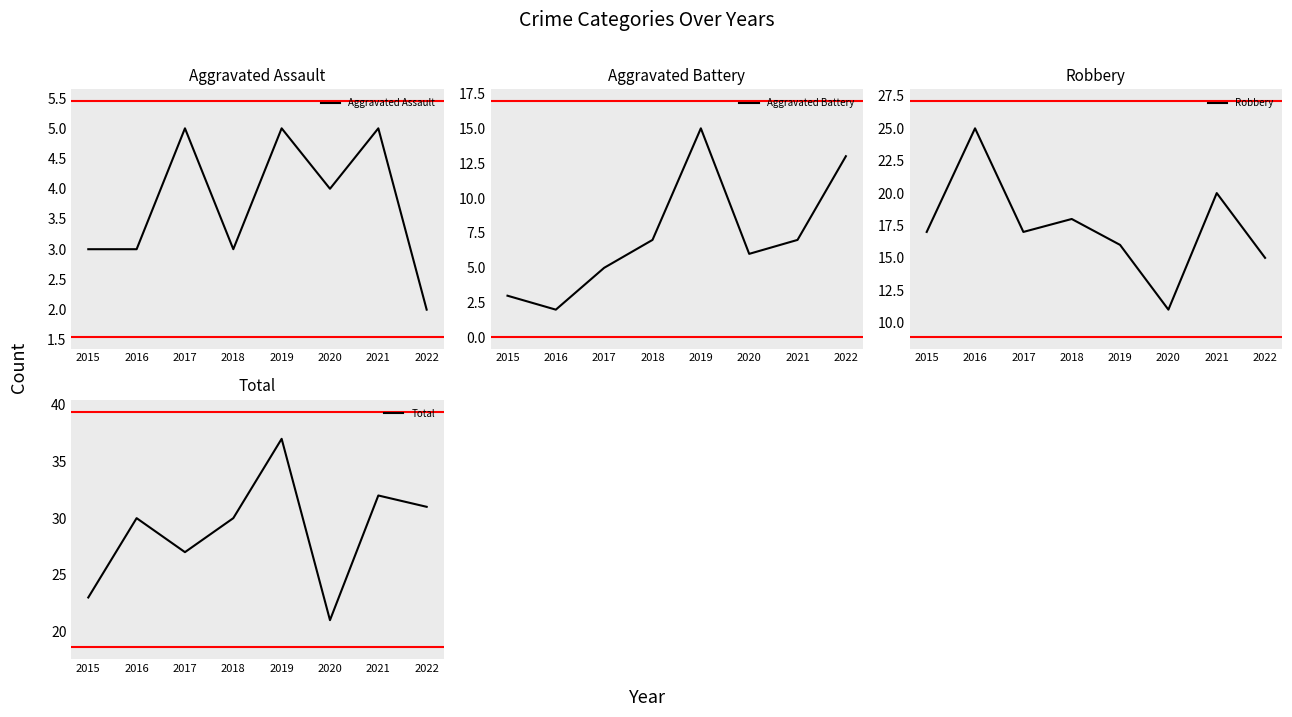

Reading left to right, list all the values displayed in this chart.

Aggravated Assault: 3	3	5	3	5	4	5	2
Aggravated Battery: 3	2	5	7	15	6	7	13
Robbery: 17	25	17	18	16	11	20	15
Total: 23	30	27	30	37	21	32	31